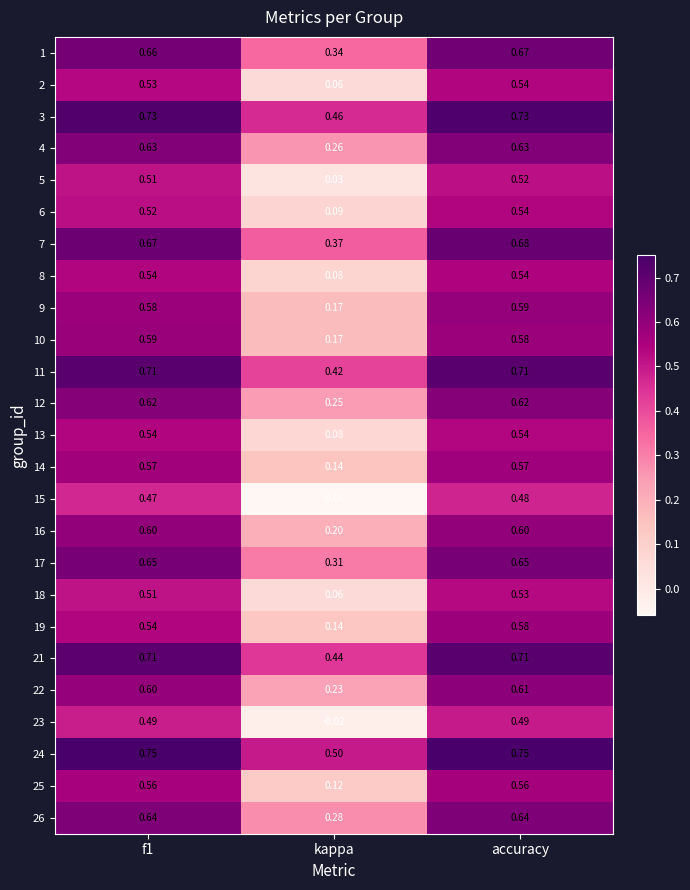

Which series has the largest range (max minus min)?

15